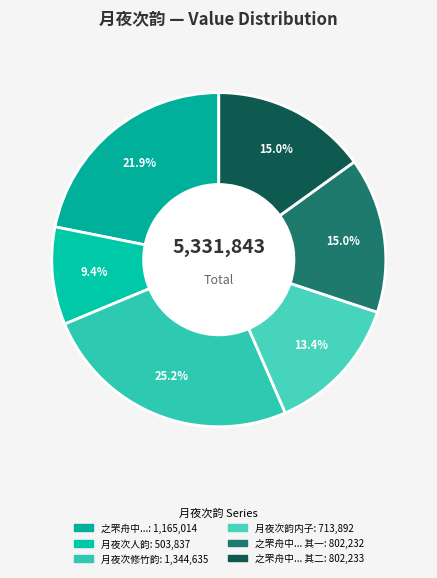

How many segments does this pie chart have?

6